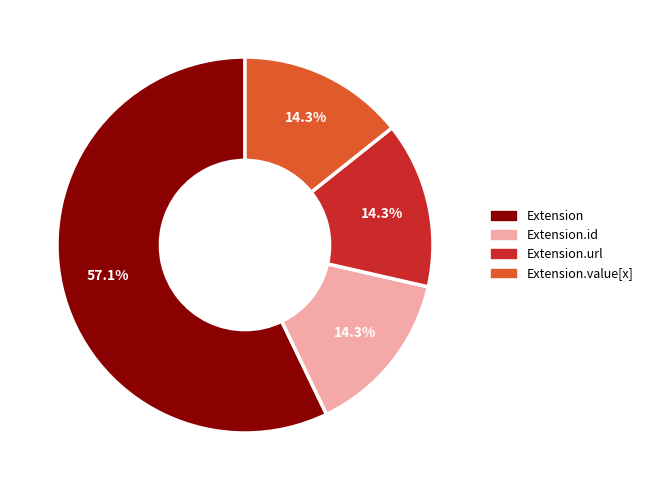

Is there a majority slice in this chart?

Yes